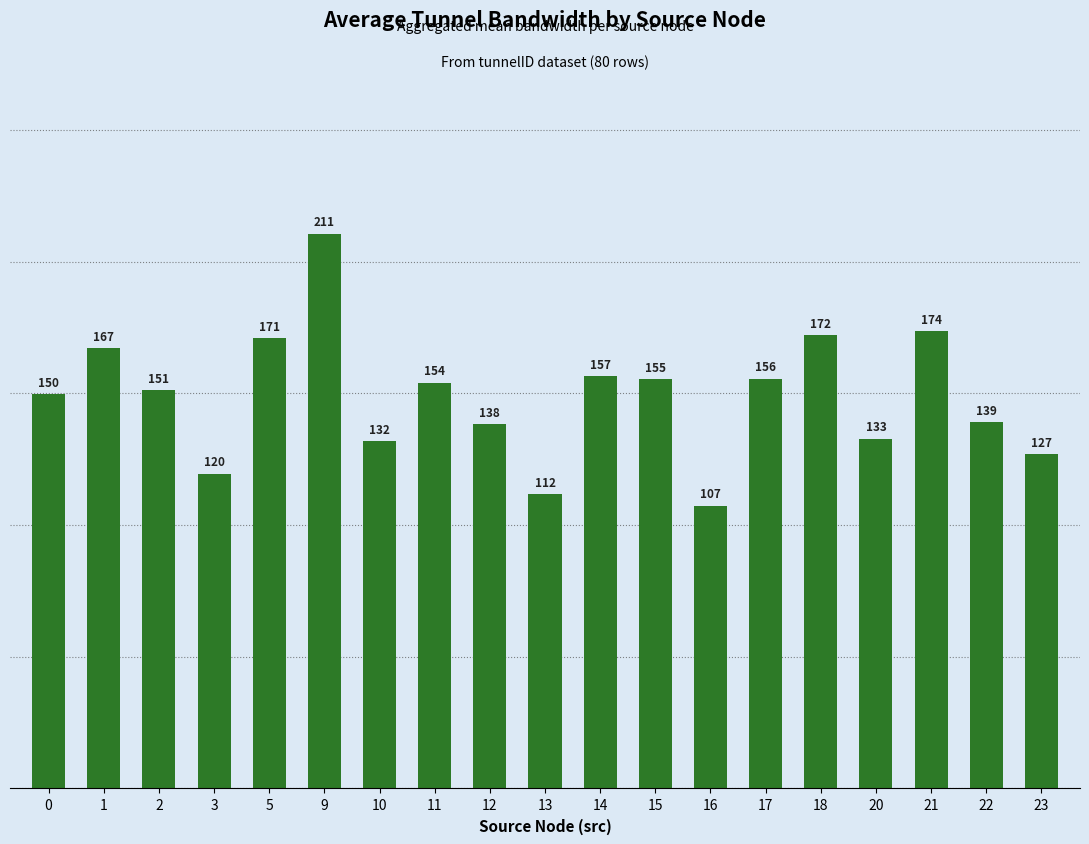

What is the ratio of the value at 13 to the value at 0?

0.7